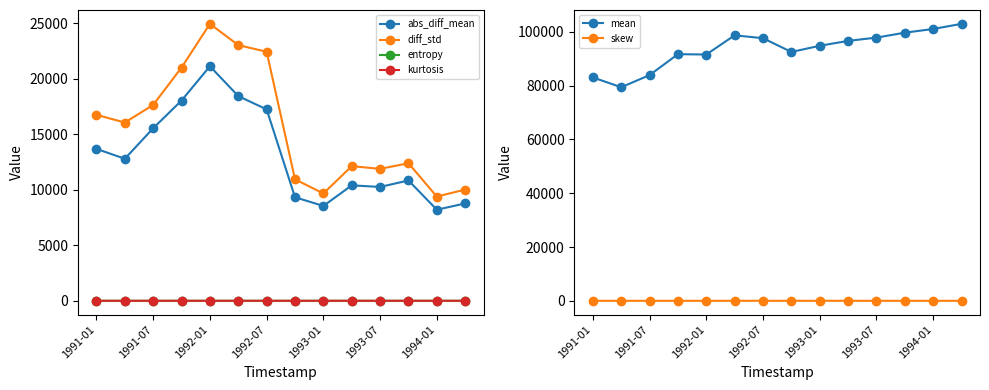

What is the sum of the skew values at 1993-07 and 1993-01?

2.1